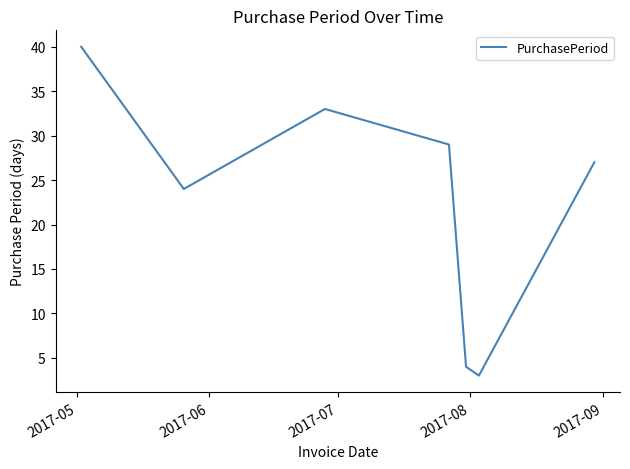

How many series are shown in this chart?

1